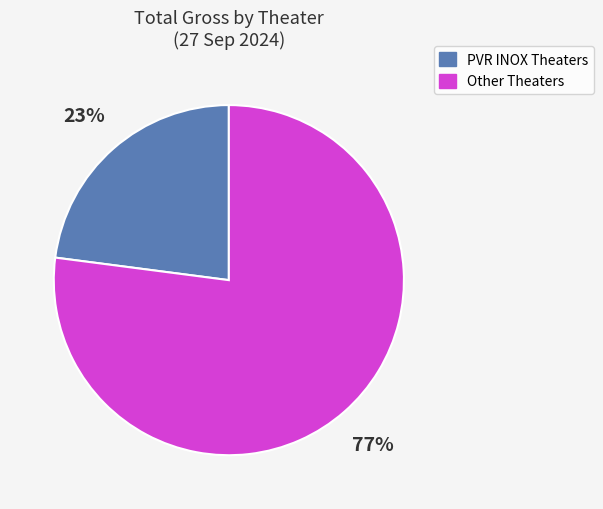

Does any single category account for the majority?

Yes